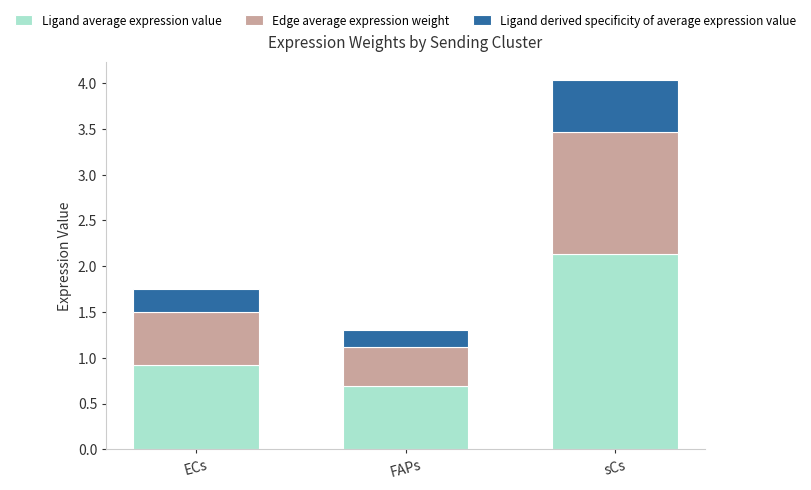

What is the total value across all series at sCs?

4.0